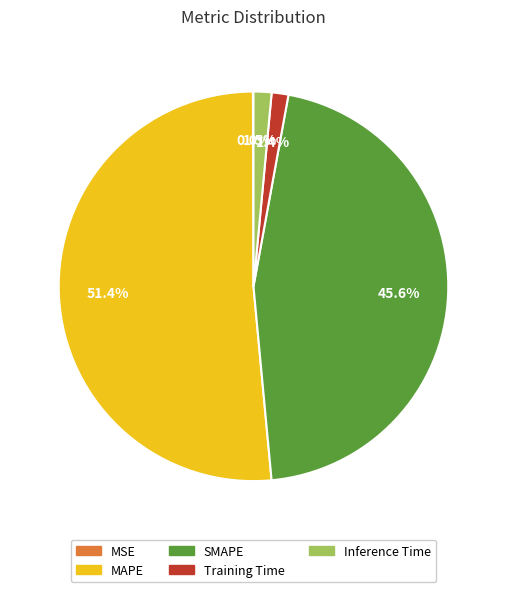

Is there any slice that represents more than half of the pie?

Yes